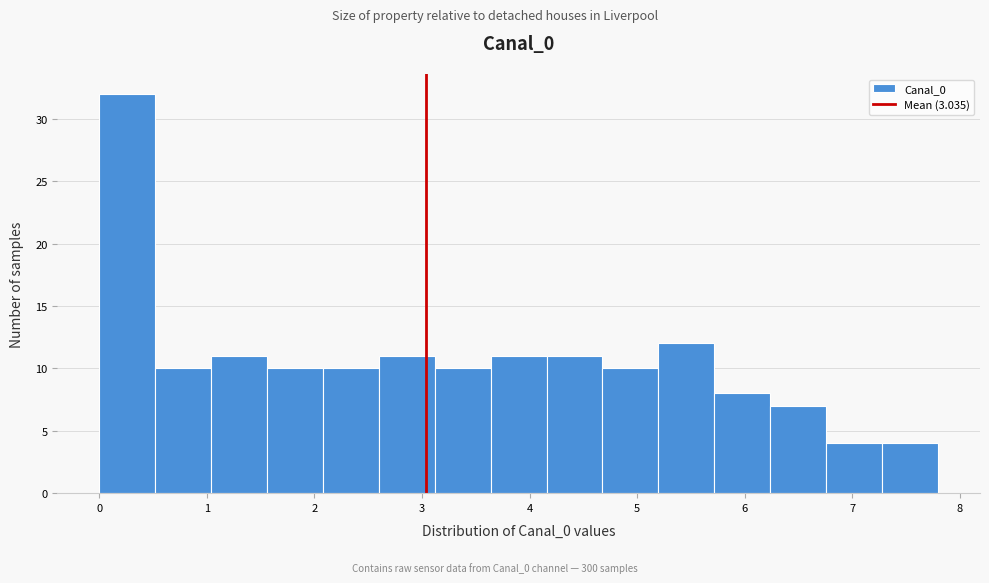

How tall is the bar that spans 6.2 to 6.8 on the x-axis? Neither the bar edges nor the heights are printed on the chart, so give them approximately, as read against the axes.

7